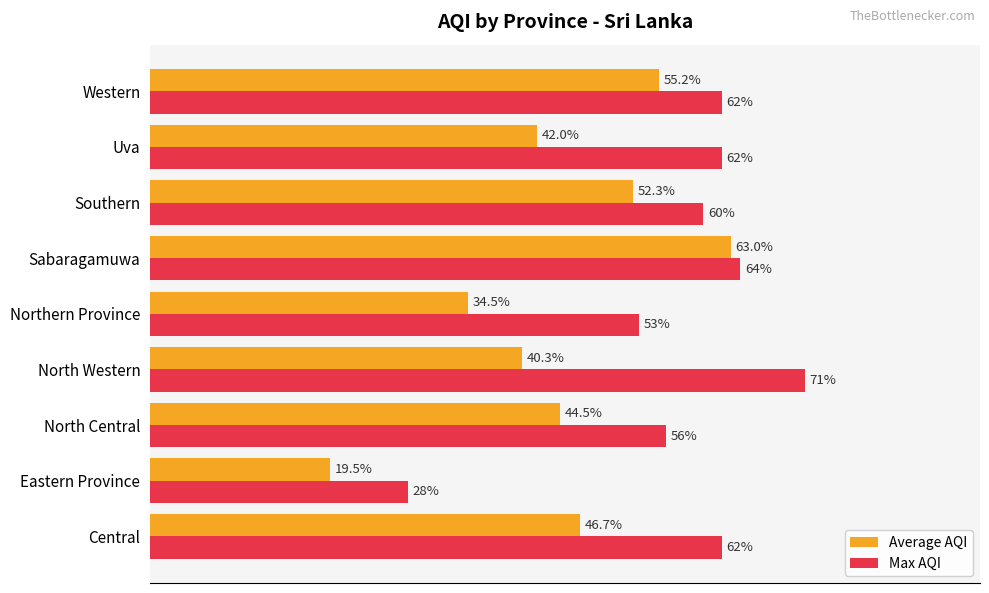

Which series has the widest spread of values?

Average AQI